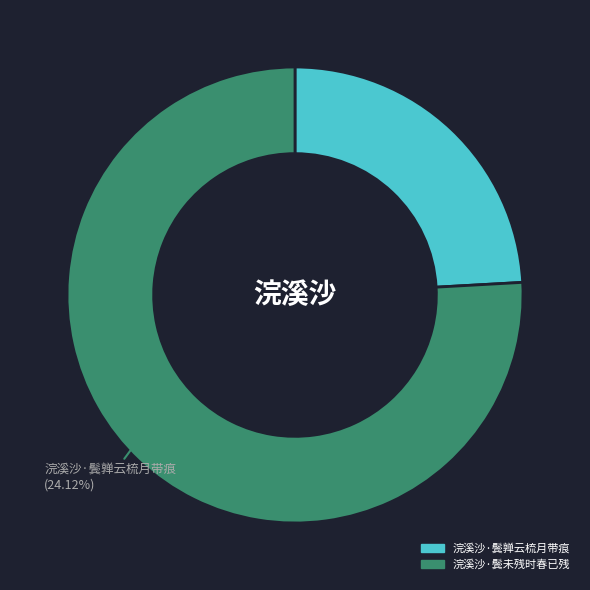

Is it true that 浣溪沙·鬓亸云梳月带痕 is 31% of the pie?

False